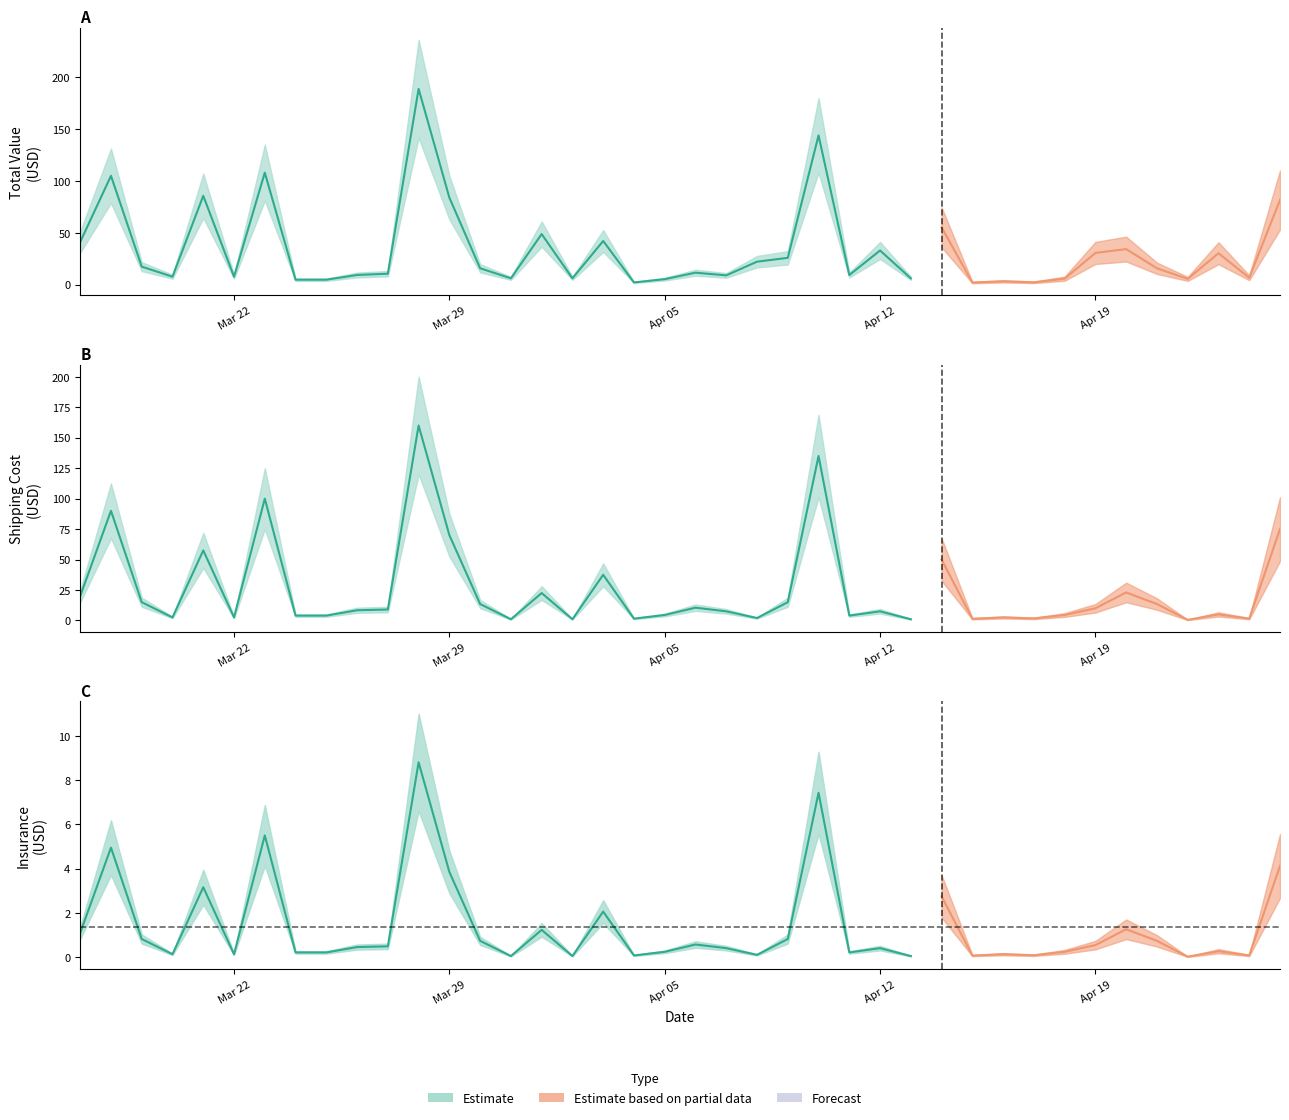

What is the value of the ongkos_kirim point at the 25th from the left?

135.0